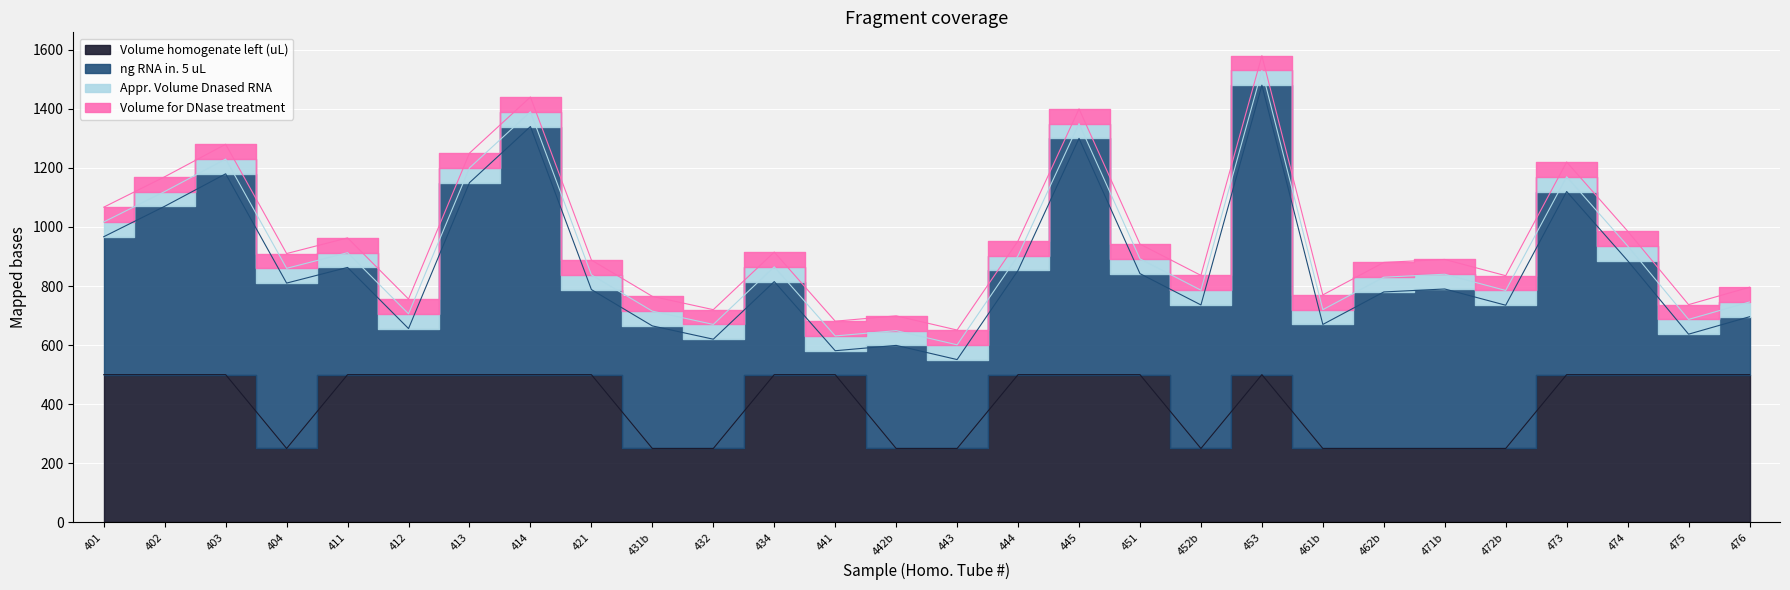

The Volume for DNase treatment series shows 20 at 413. True or false?

False